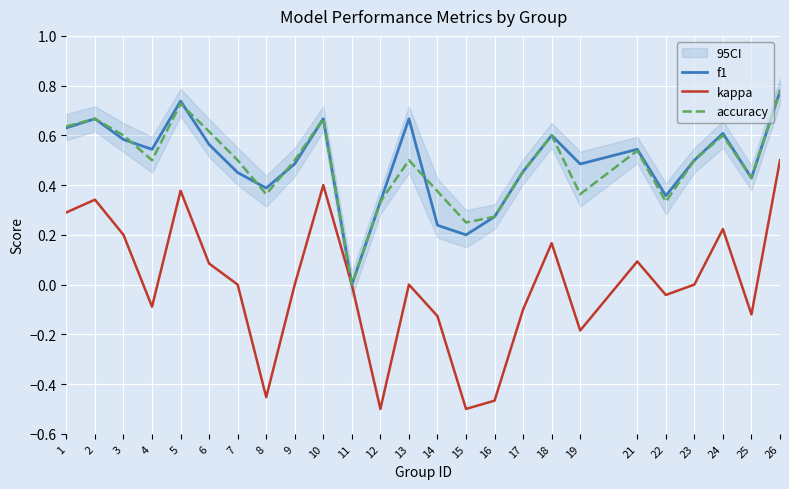

Reading left to right, list all the values displayed in this chart.

f1: 1=0.6	2=0.7	3=0.6	4=0.5	5=0.7	6=0.6	7=0.5	8=0.4	9=0.5	10=0.7	11=0.0	12=0.3	13=0.7	14=0.2	15=0.2	16=0.3	17=0.5	18=0.6	19=0.5	21=0.5	22=0.4	23=0.5	24=0.6	25=0.4	26=0.8
kappa: 1=0.3	2=0.3	3=0.2	4=-0.1	5=0.4	6=0.1	7=0.0	8=-0.5	9=0.0	10=0.4	11=0.0	12=-0.5	13=0.0	14=-0.1	15=-0.5	16=-0.5	17=-0.1	18=0.2	19=-0.2	21=0.1	22=-0.0	23=0.0	24=0.2	25=-0.1	26=0.5
accuracy: 1=0.6	2=0.7	3=0.6	4=0.5	5=0.7	6=0.6	7=0.5	8=0.4	9=0.5	10=0.7	11=0.0	12=0.3	13=0.5	14=0.4	15=0.2	16=0.3	17=0.5	18=0.6	19=0.4	21=0.5	22=0.3	23=0.5	24=0.6	25=0.4	26=0.8